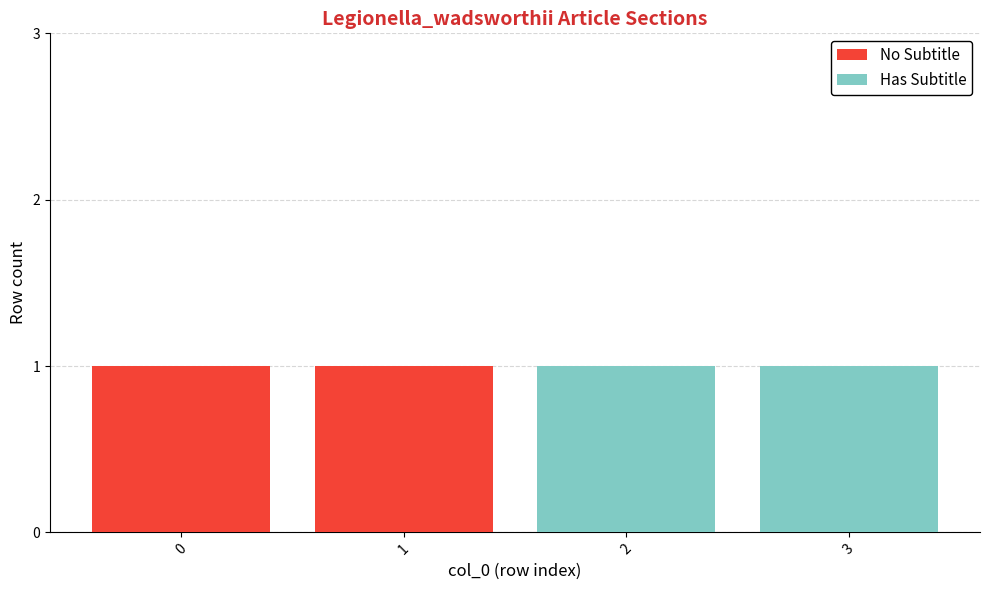

Count the number of data series in this chart.

2